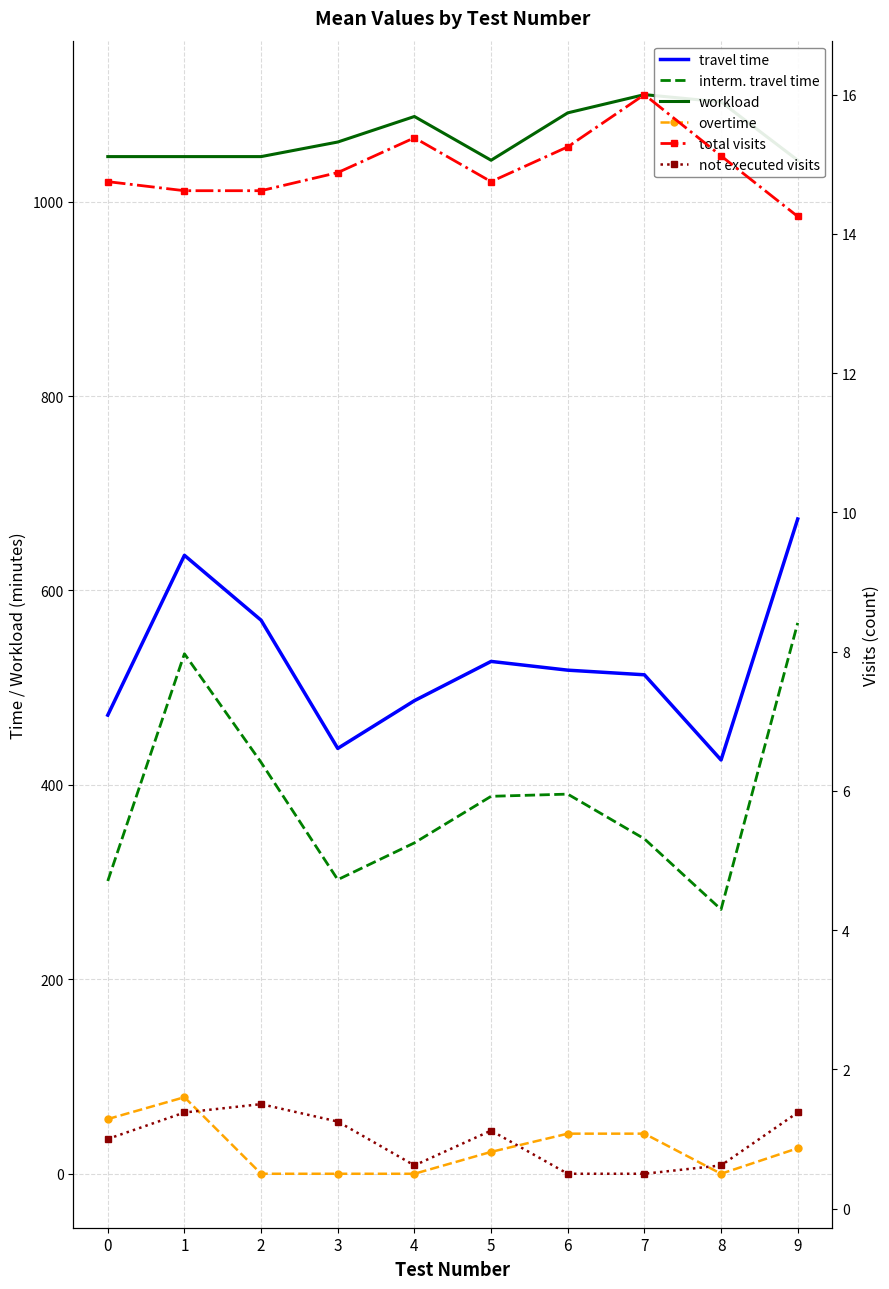

True or false: travel time has a value of 860.6 at 6.

False